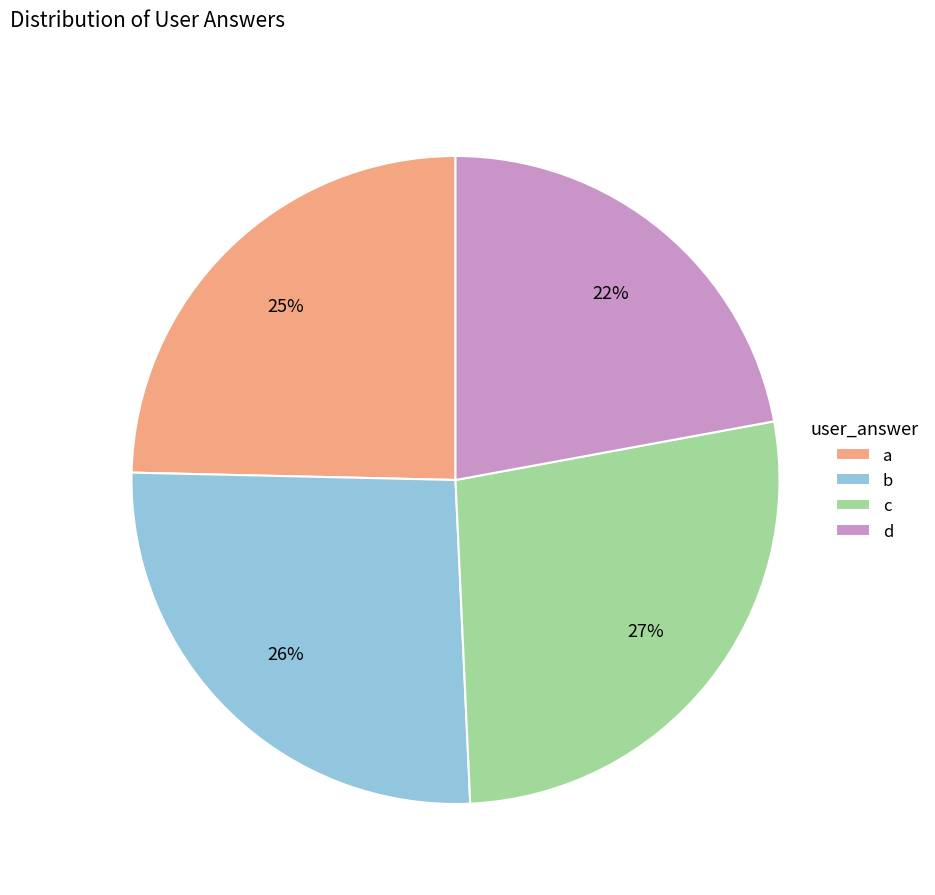

To the nearest percent, what is the average slice percentage?

25%